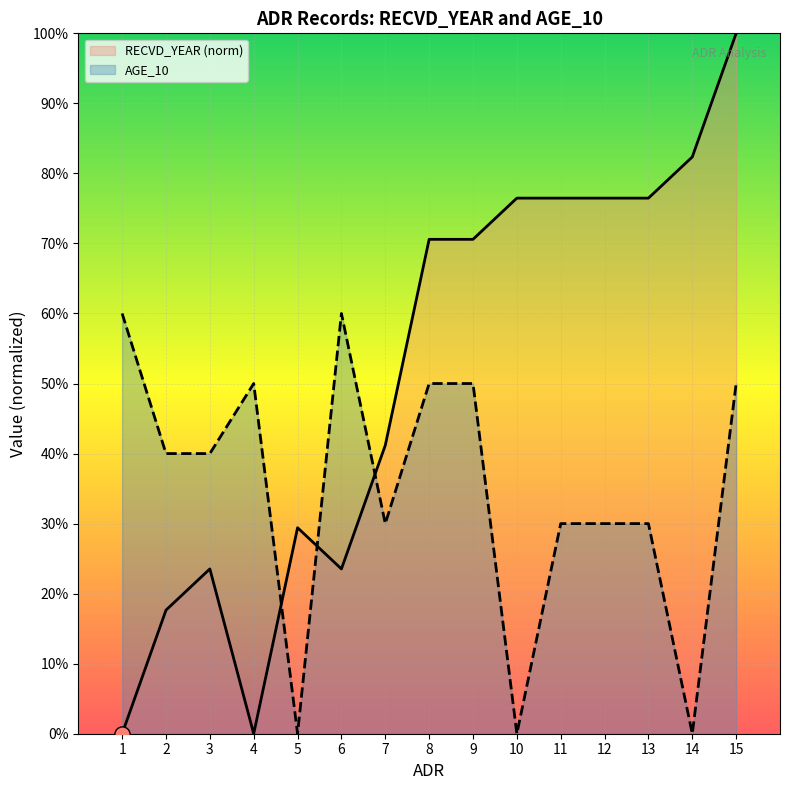

Which series has the largest total across all categories?

RECVD_YEAR (norm)